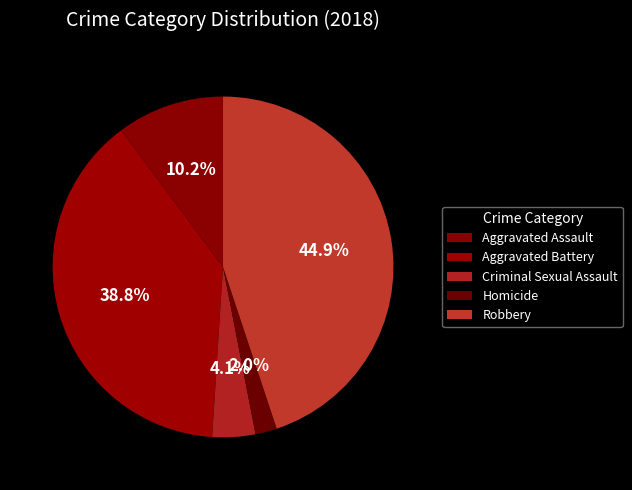

Is there a majority slice in this chart?

No